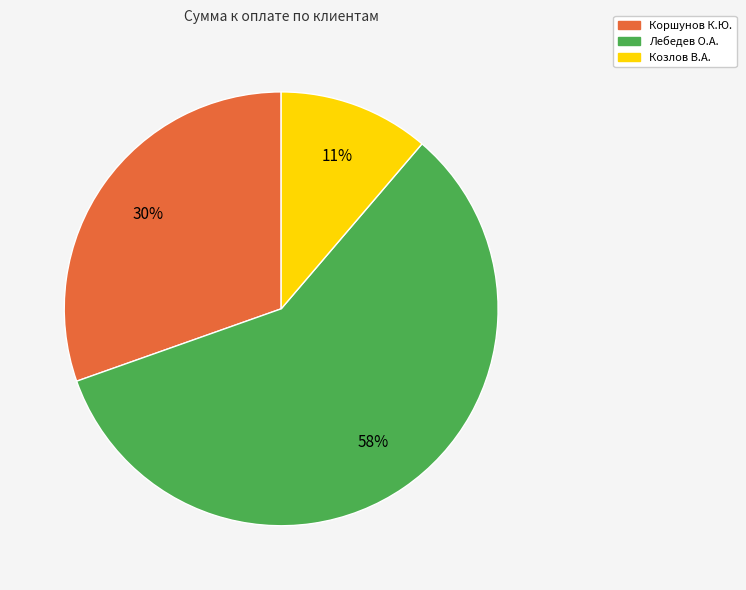

Which category has the biggest portion of the pie?

Лебедев О.А.